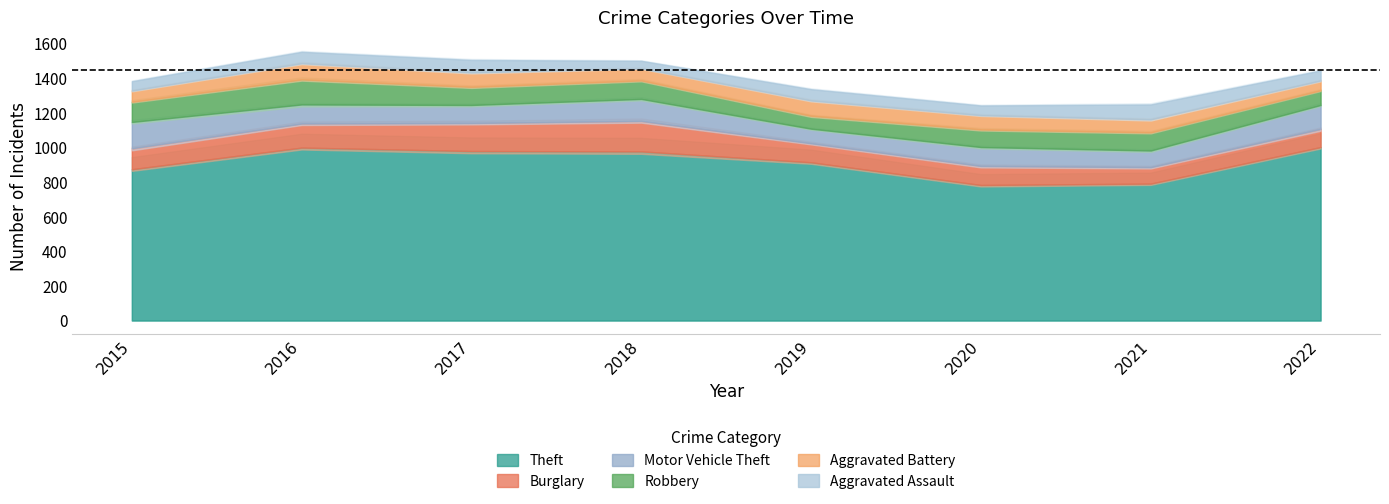

True or false: Burglary and Aggravated Battery intersect in this chart.

False